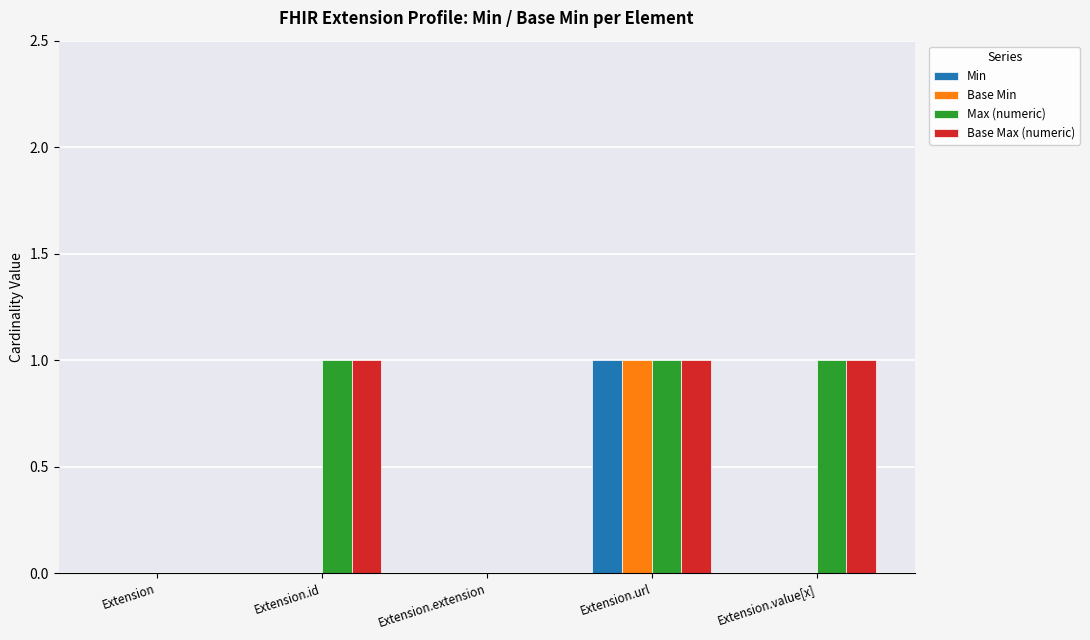

At which category is the sum across all series the highest?

Extension.url